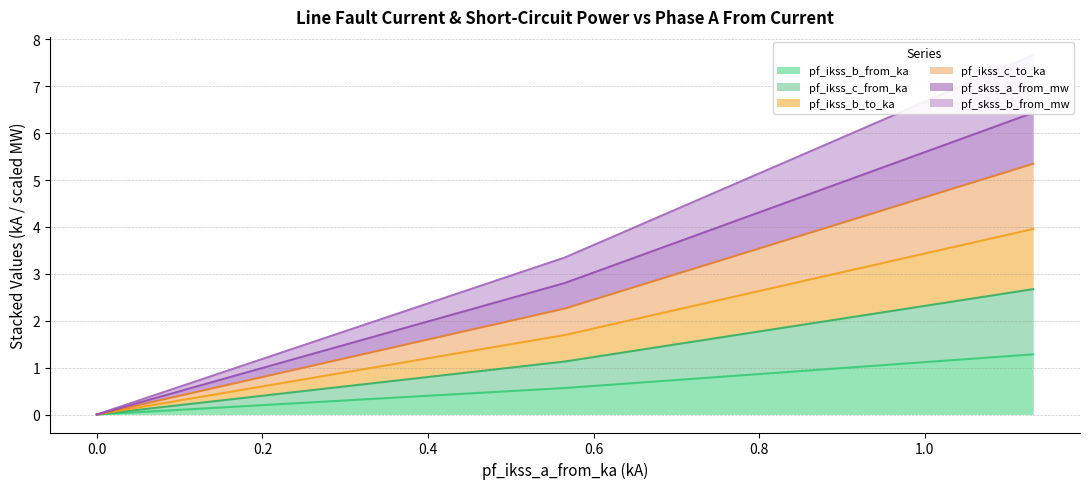

The pf_skss_a_from_mw series shows -2.2 at 0.0. True or false?

False